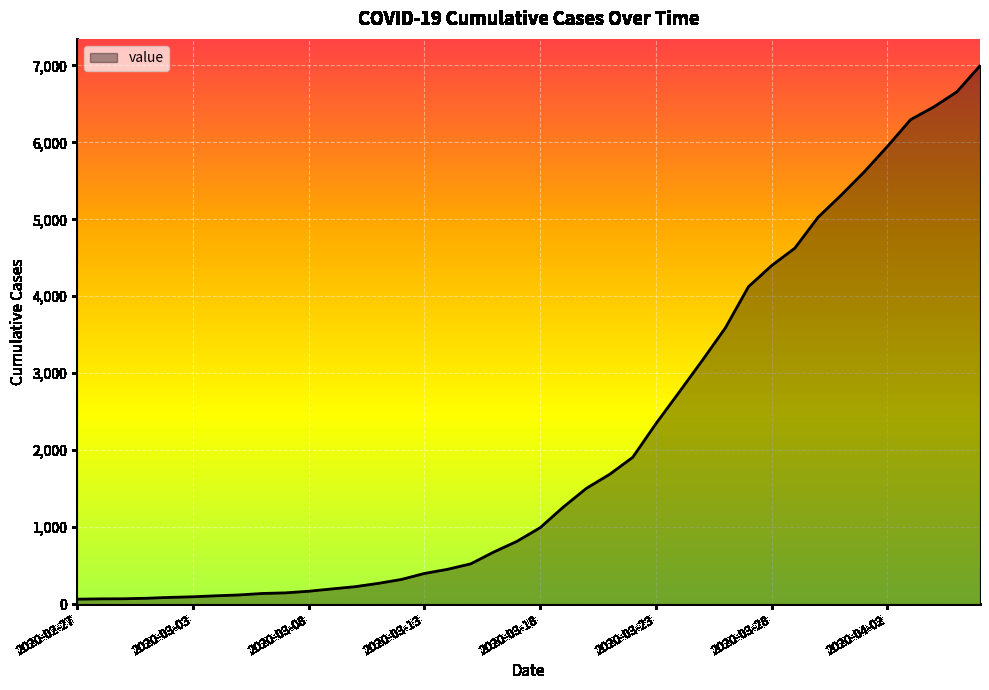

What is the difference between the maximum and minimum values?

6931